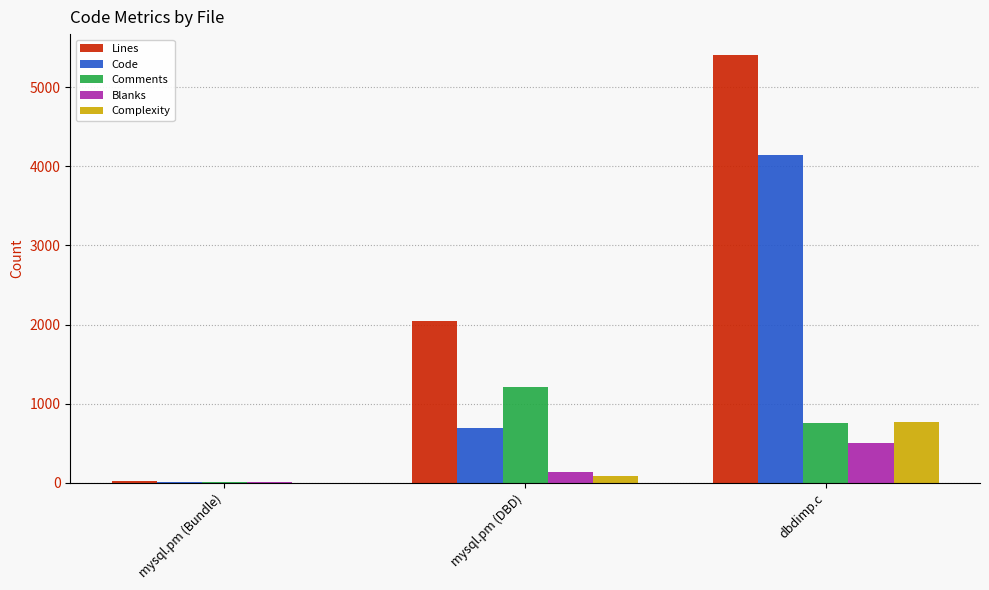

Is it true that Comments equals 1217 at mysql.pm (DBD)?

True